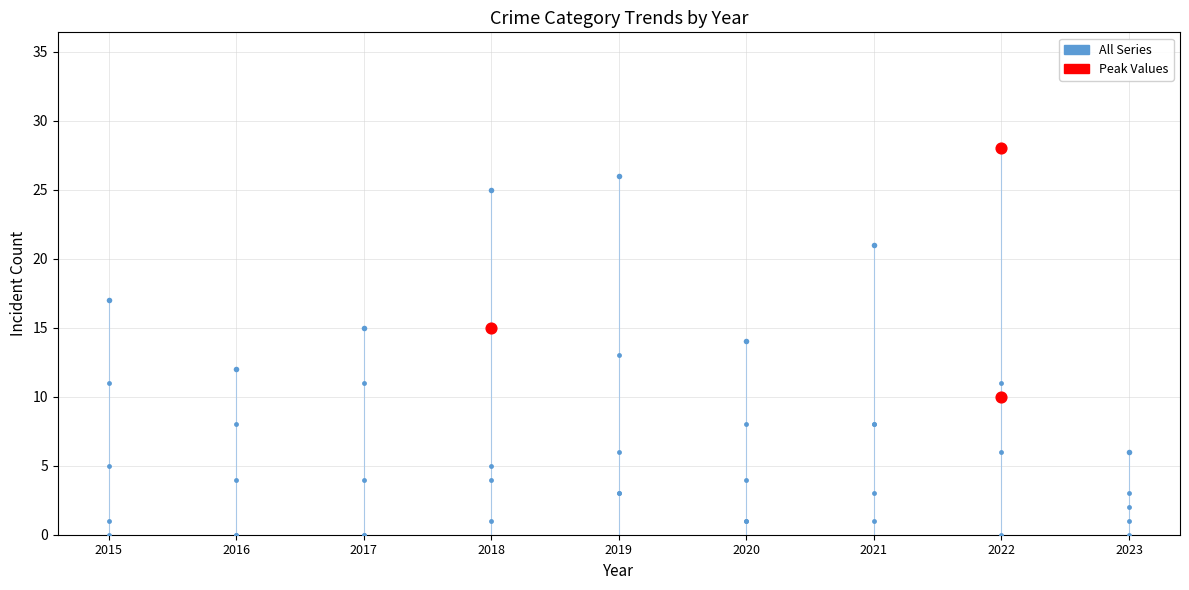

How many categories are shown in the chart?

9